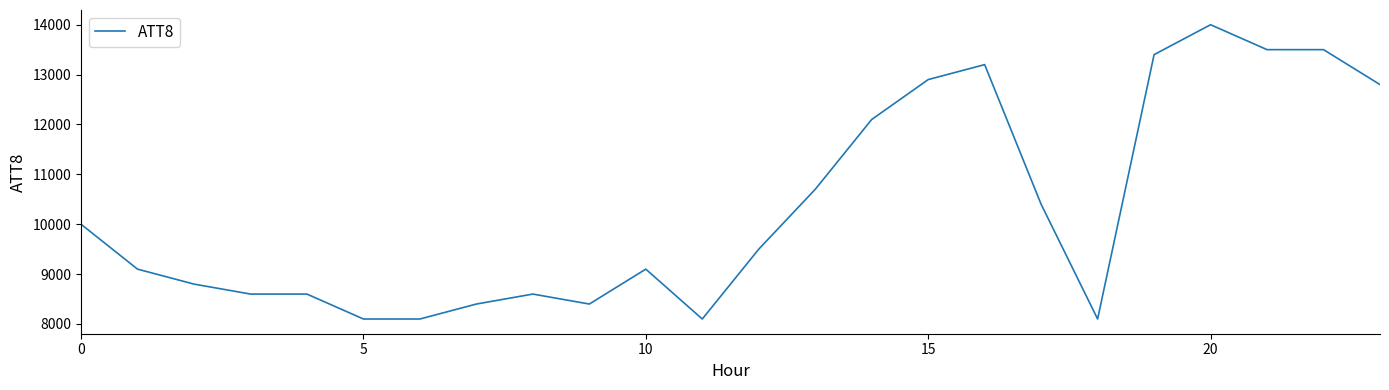

What is the difference between the maximum and minimum values?

5900